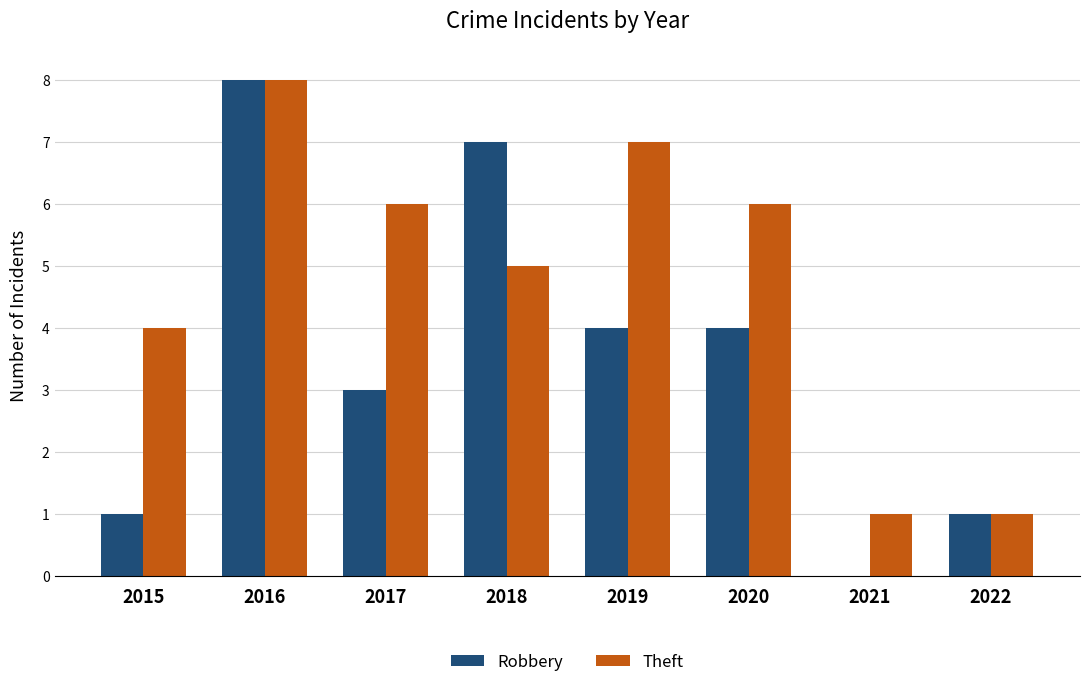

The Robbery series shows 4 at 2019. True or false?

True